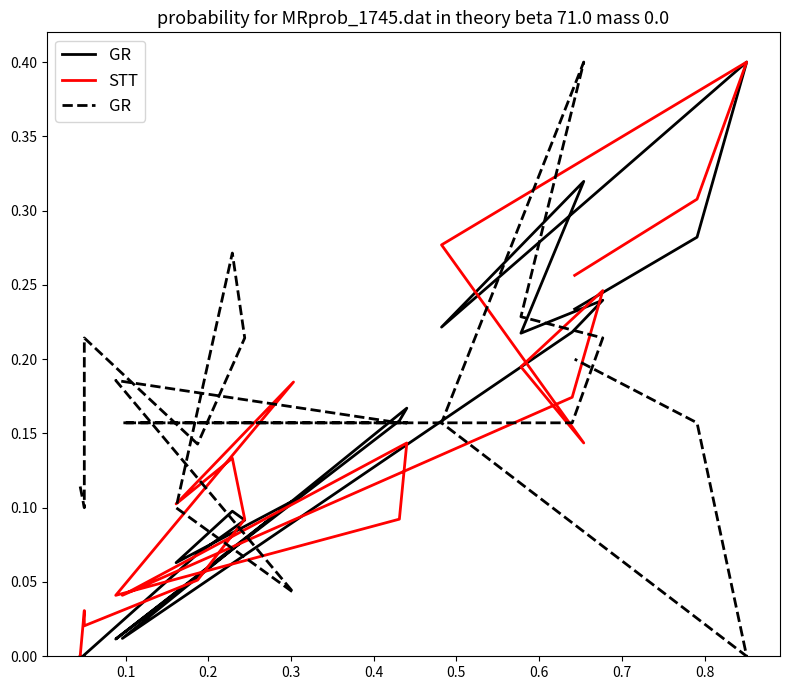

In GR, how many points are lower than both neighbors (excluding endpoints)?

4